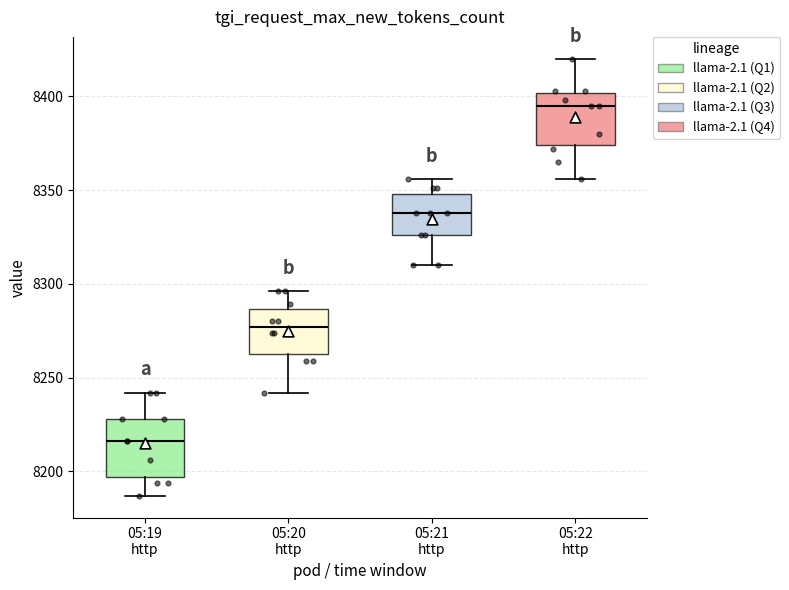

Where is the lower edge of the box for 05:22 http on the y-axis? The values are not printed on the chart, so give them approximately, as read against the axis.

8375